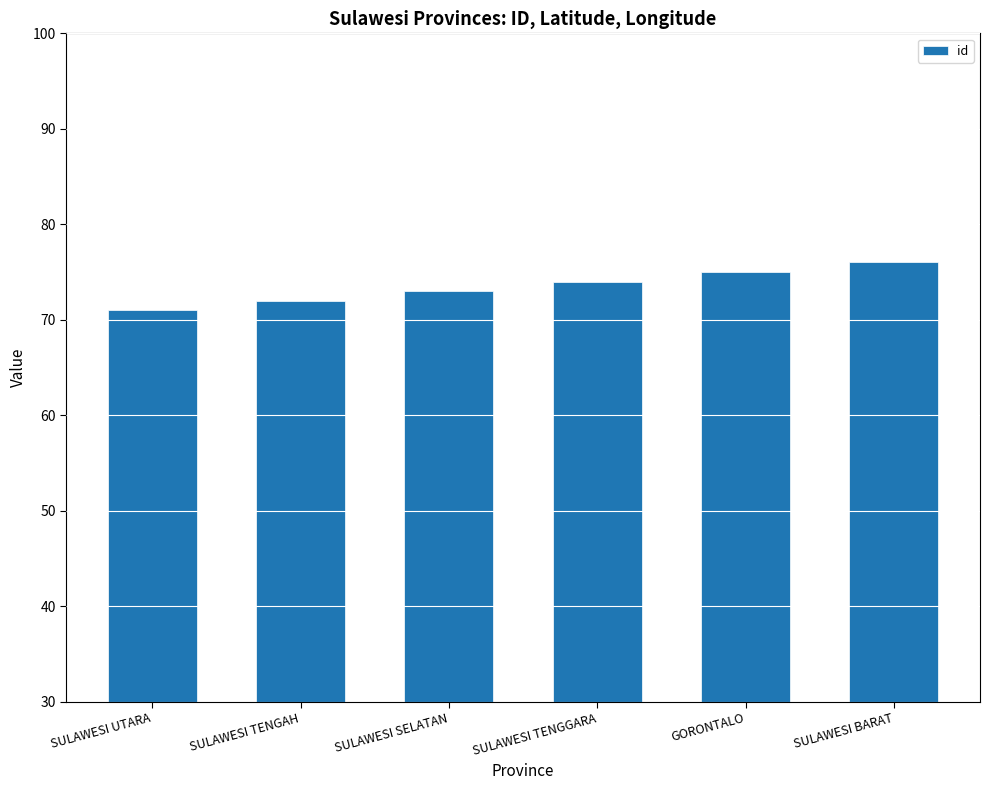

Read the value at SULAWESI TENGAH.

72